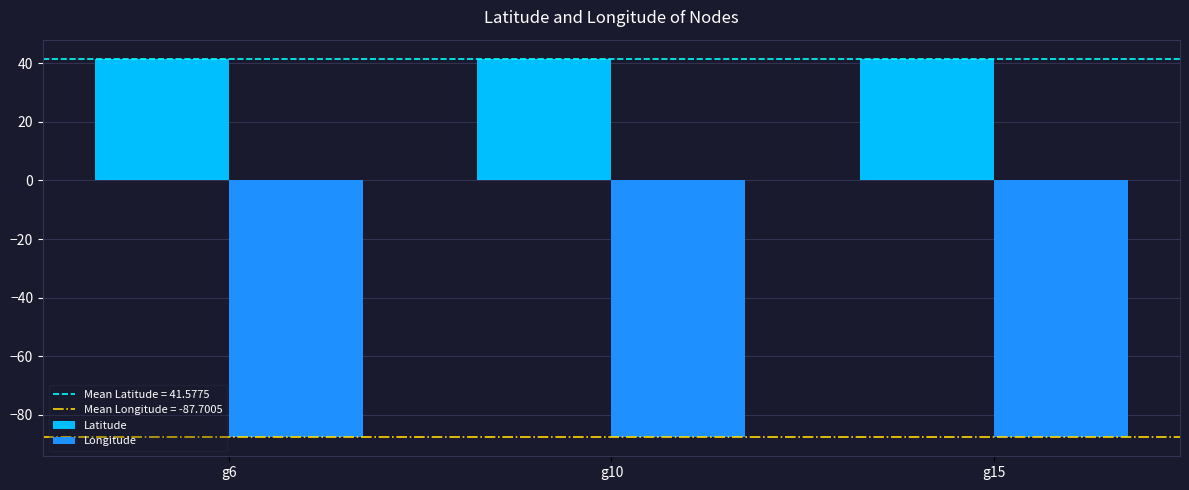

Is the value of Latitude at g6 greater than the value of Longitude at g15?

Yes